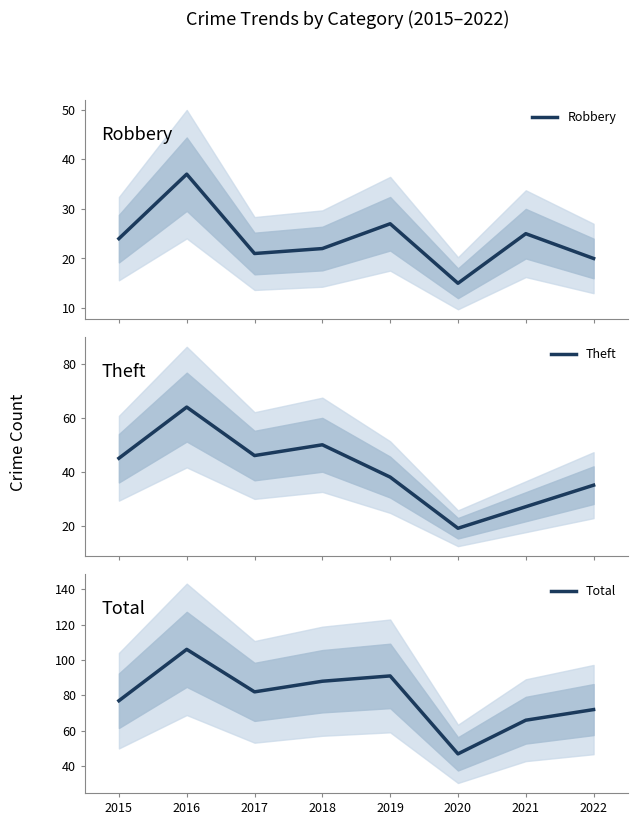

What is the average value of the Robbery series?

24